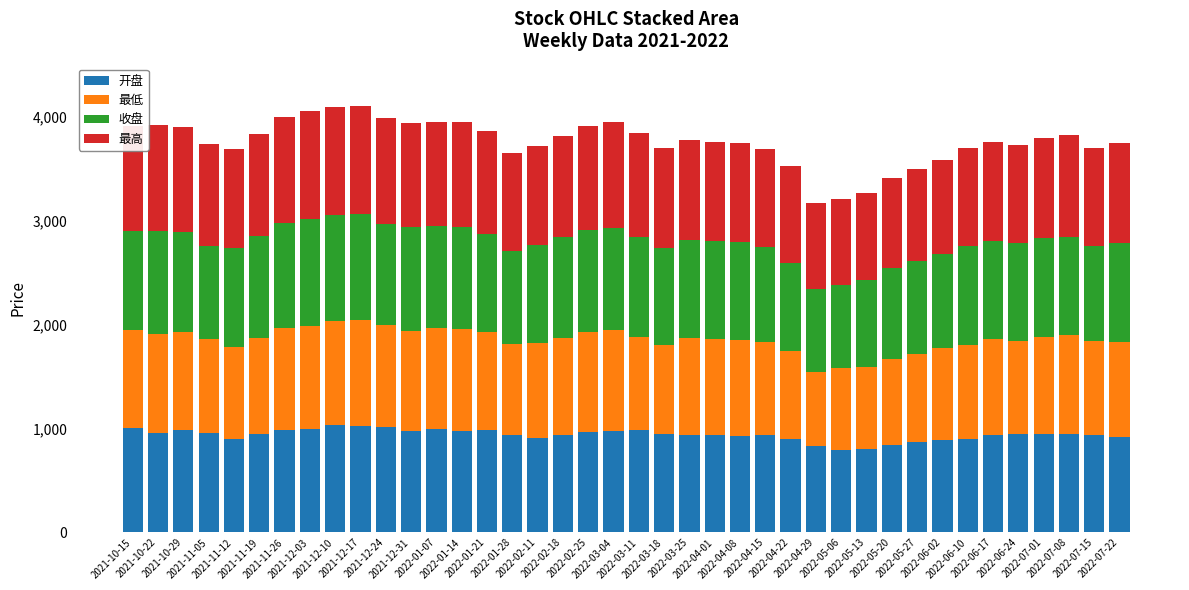

What is the average value of the 开盘 series?

939.4